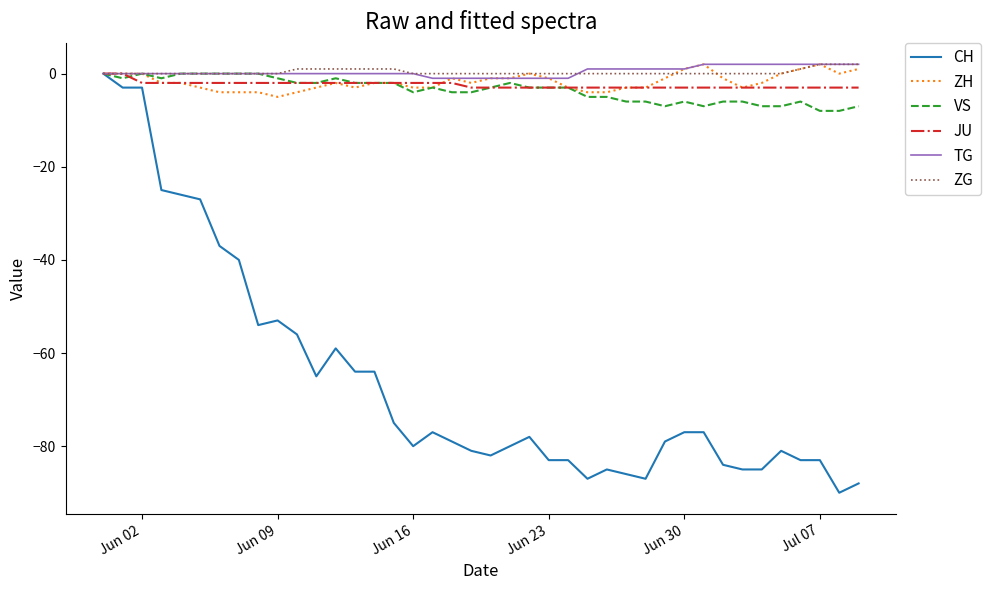

Does the chart display data point markers on the line(s)?

No